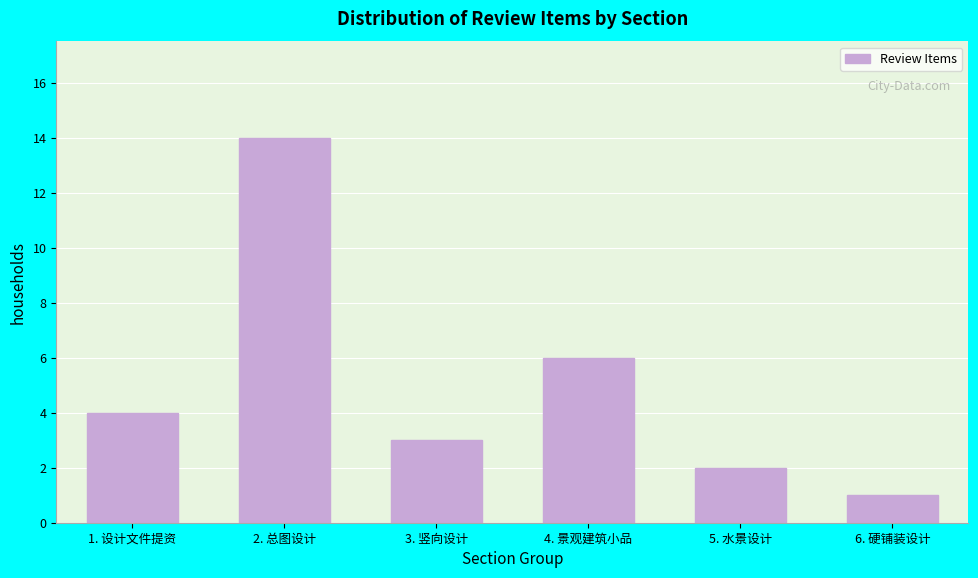

Reading right to left, list all the values displayed in this chart.

1	2	6	3	14	4